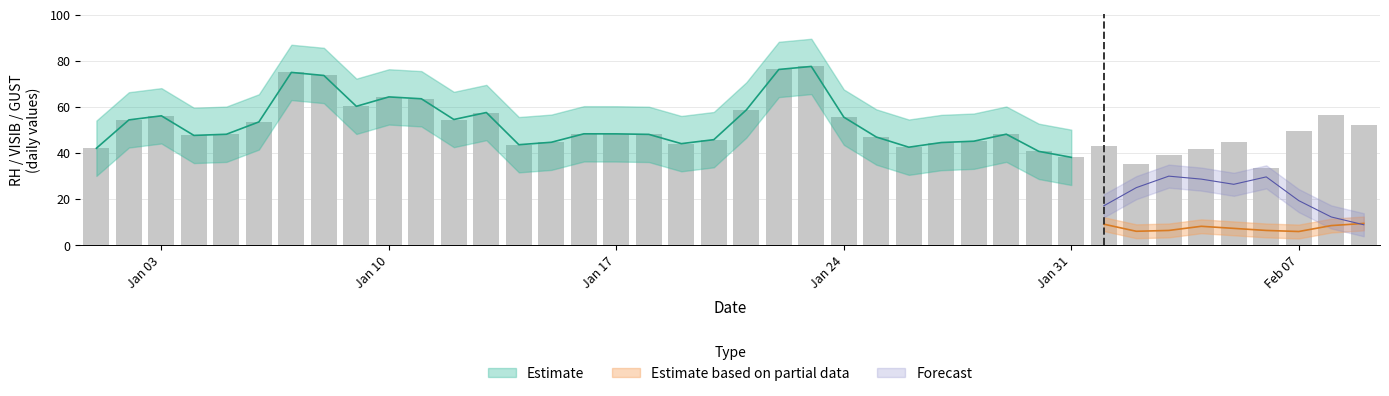

Reading left to right, transcribe all the data shown in this chart.

RH: 42.0	54.3	56.1	47.6	48.1	53.4	74.9	73.6	60.2	64.3	63.5	54.5	57.5	43.6	44.6	48.3	48.3	48.0	44.0	45.8	58.6	76.2	77.5	55.5	46.9	42.5	44.5	45.1	48.1	40.7	38.1	42.9	35.1	39.2	41.6	44.6	33.4	49.4	56.4	52.1
WDSP: 1.9	1.2	1.2	2.5	2.3	2.1	0.9	1.0	1.2	2.0	1.9	1.6	1.3	2.2	1.7	1.5	1.5	1.7	3.9	2.4	1.4	1.9	0.9	1.2	3.0	2.3	1.0	1.2	1.2	2.8	1.5	0.9	1.6	1.9	1.3	1.5	2.1	1.3	2.4	2.3
GUST: 8.8	8.3	7.9	7.4	8.1	6.6	6.2	5.9	5.5	10.9	7.9	7.9	10.5	13.2	5.6	6.1	5.1	5.5	9.1	9.1	6.3	5.0	5.0	6.3	7.2	8.8	6.6	6.3	6.0	15.3	12.2	9.1	6.0	6.4	8.2	7.3	6.4	5.9	8.5	9.4
VISIB: 29.1	12.9	11.7	14.0	10.8	7.9	1.9	1.6	7.6	14.6	9.7	29.3	13.7	17.2	27.8	21.7	17.7	10.8	12.9	8.8	6.3	3.7	2.3	14.0	26.9	26.9	26.1	17.4	6.9	24.1	23.0	17.1	24.9	29.9	28.6	26.4	29.6	19.3	12.2	8.8